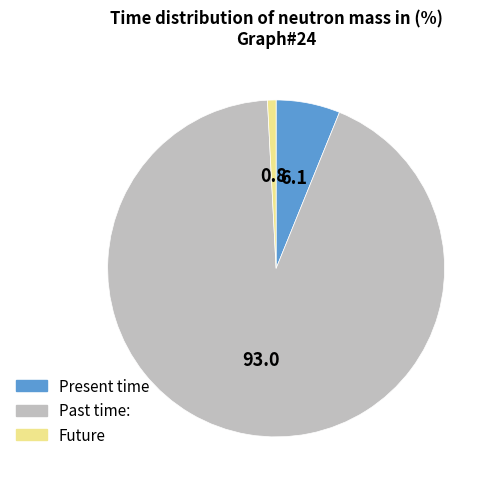

Which category has the biggest portion of the pie?

Past time: